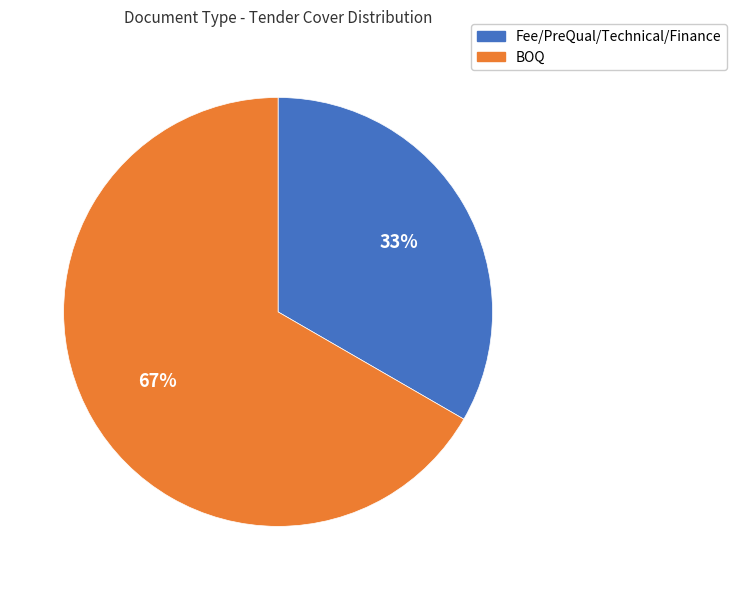

Between Fee/PreQual/Technical/Finance and BOQ, which is larger?

BOQ